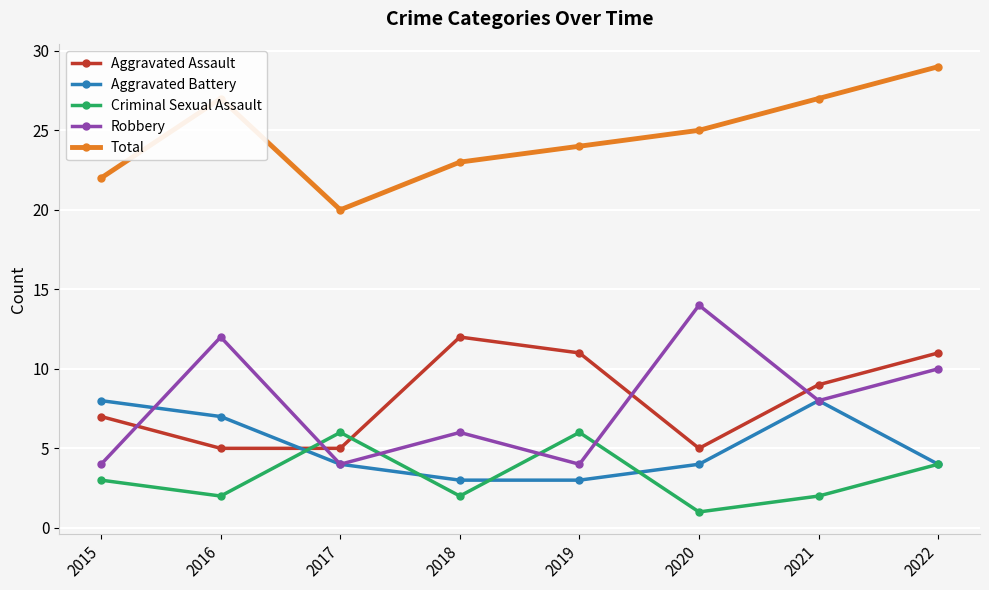

How many distinct data groups are displayed?

5